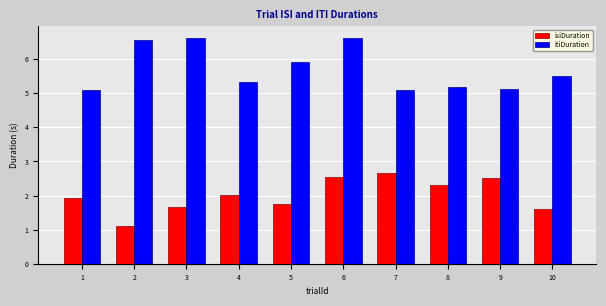

At how many categories does at least one series exceed 6?

3